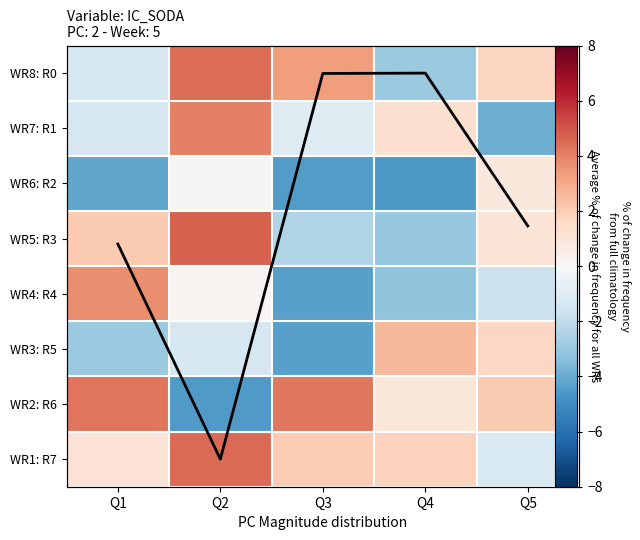

Which series has the largest total across all categories?

Column mean